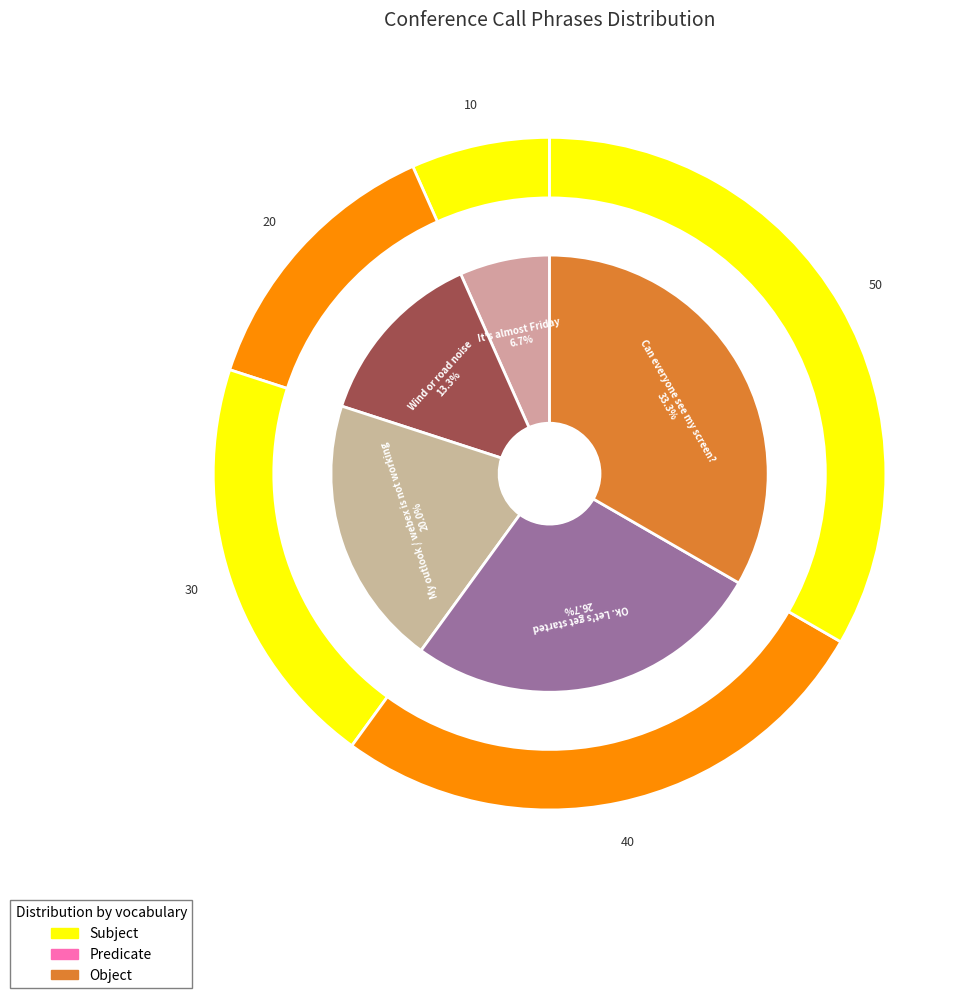

Is there any slice that represents more than half of the pie?

No